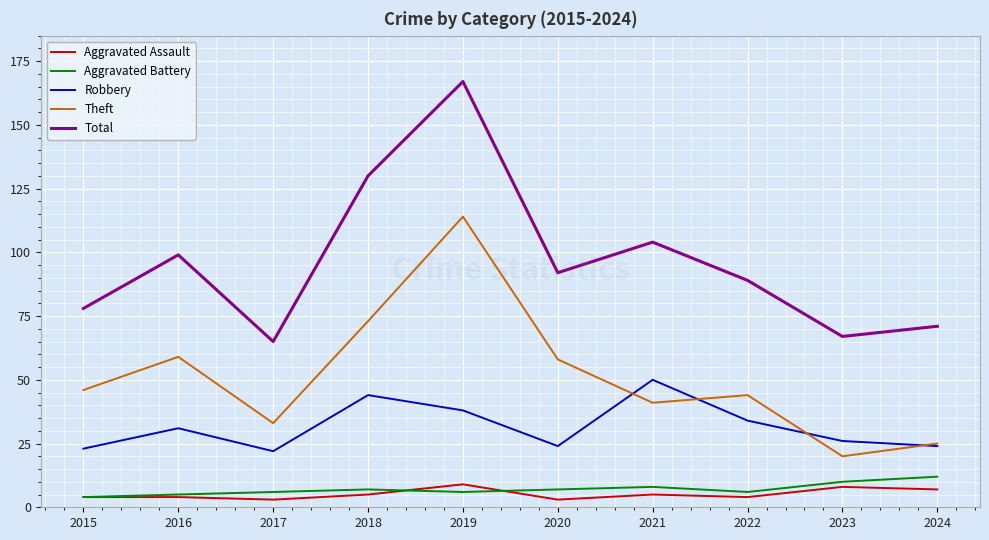

True or false: Theft and Total intersect in this chart.

False